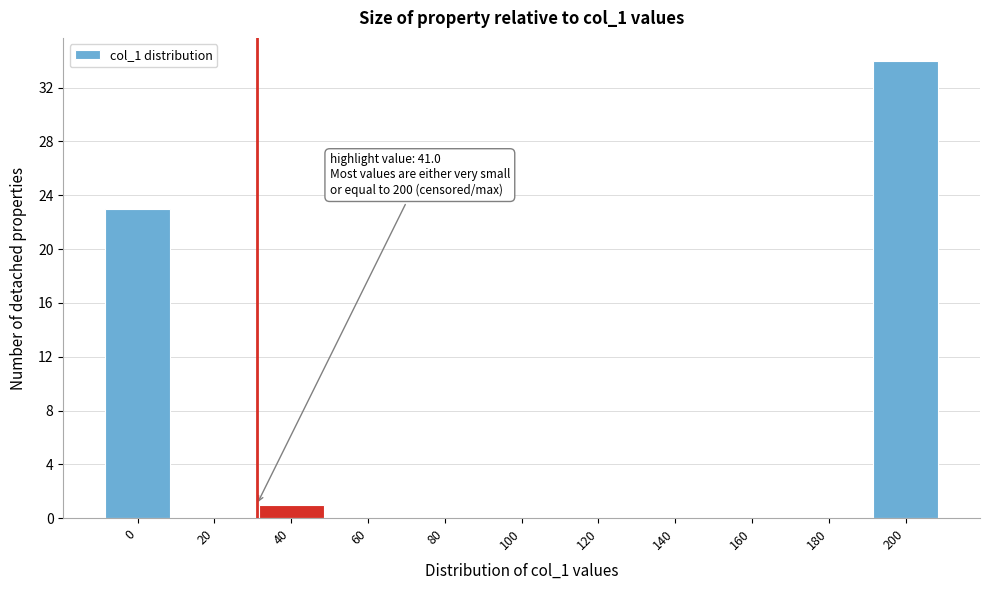

Reading left to right, list all the values displayed in this chart.

0=23	20=0	40=1	60=0	80=0	100=0	120=0	140=0	160=0	180=0	200=34